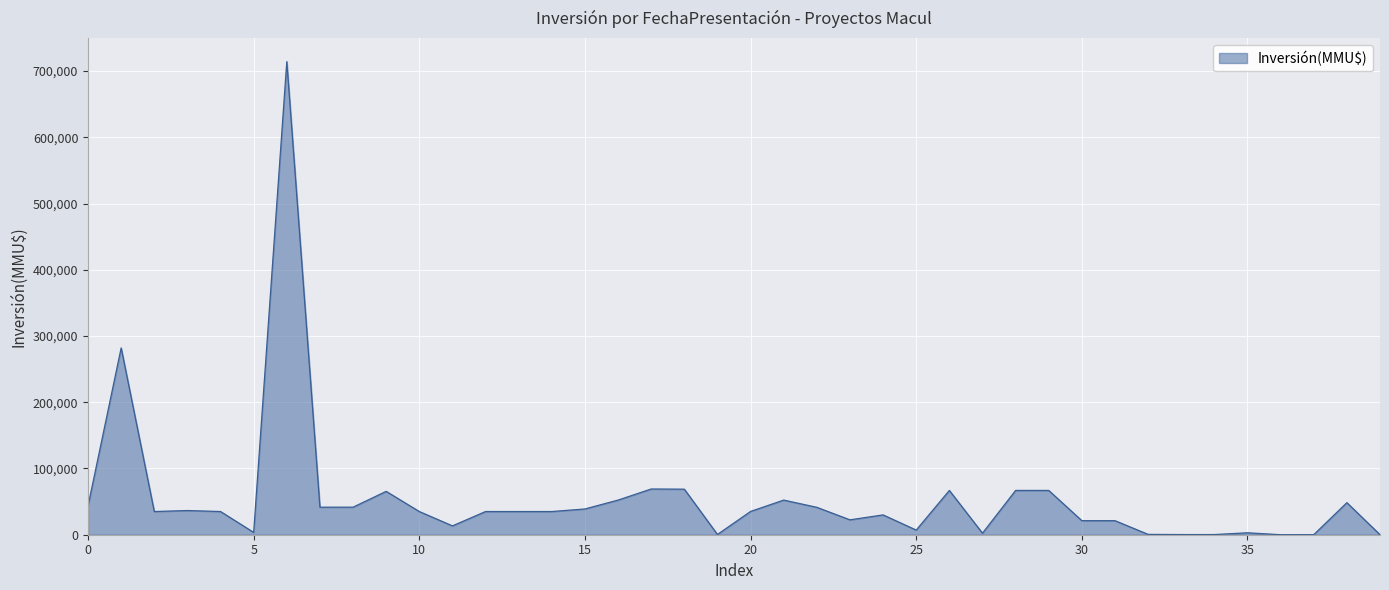

What is the difference between the maximum and minimum values?

714200